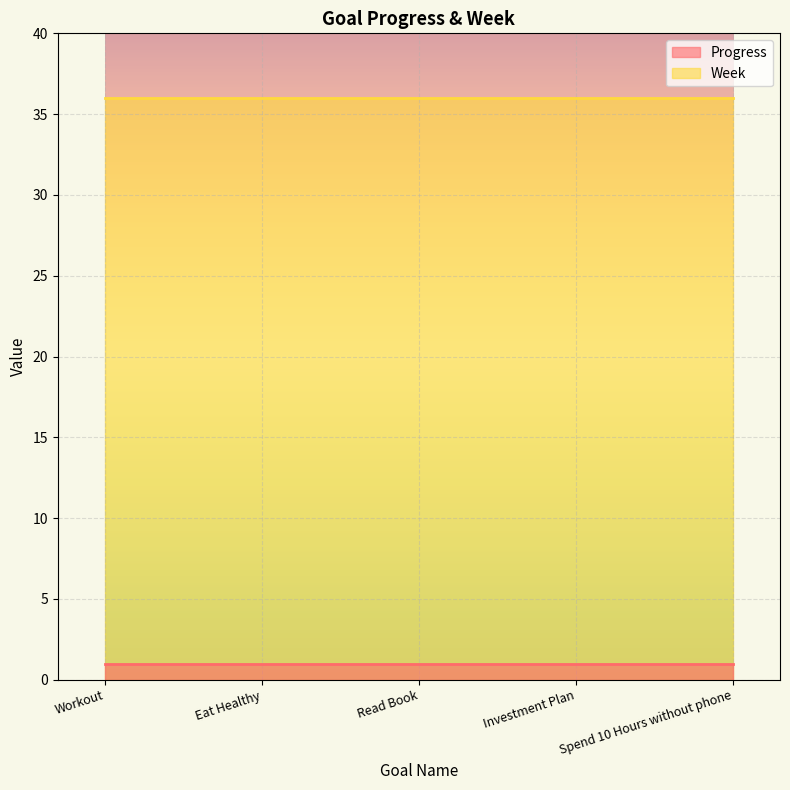

Reading left to right, list all the values displayed in this chart.

Progress: Workout=1	Eat Healthy=1	Read Book=1	Investment Plan=1	Spend 10 Hours without phone=1
Week: Workout=36	Eat Healthy=36	Read Book=36	Investment Plan=36	Spend 10 Hours without phone=36